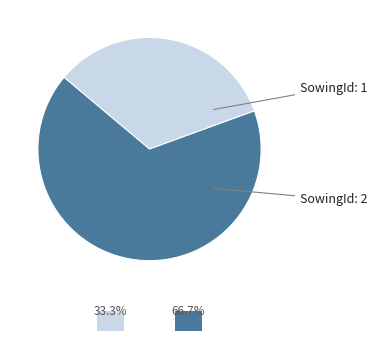

Does any single category account for the majority?

Yes